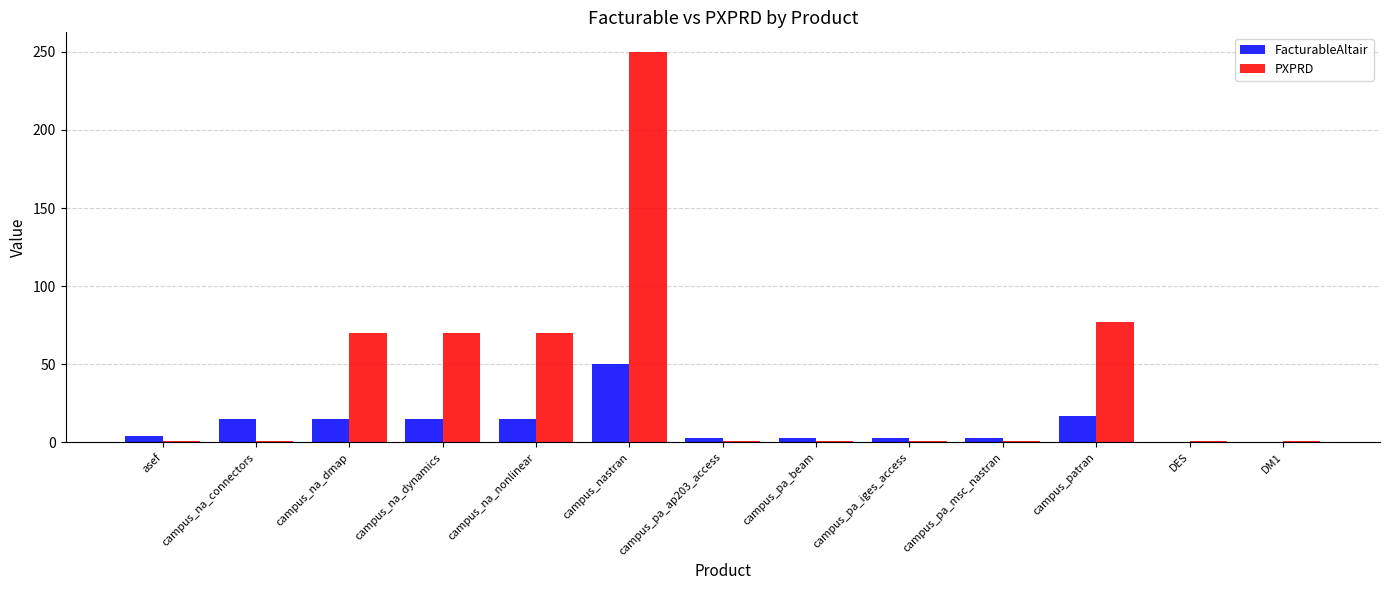

What is the highest value of the PXPRD series?

250.0